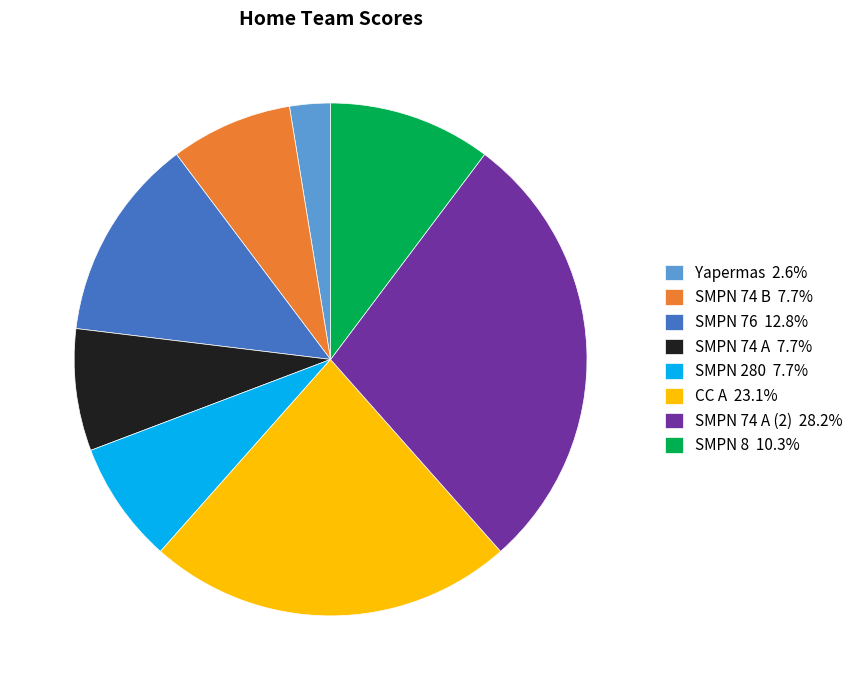

Approximately how many times larger is the value at SMPN 74 A 7.7% compared to CC A 23.1%?

0.3